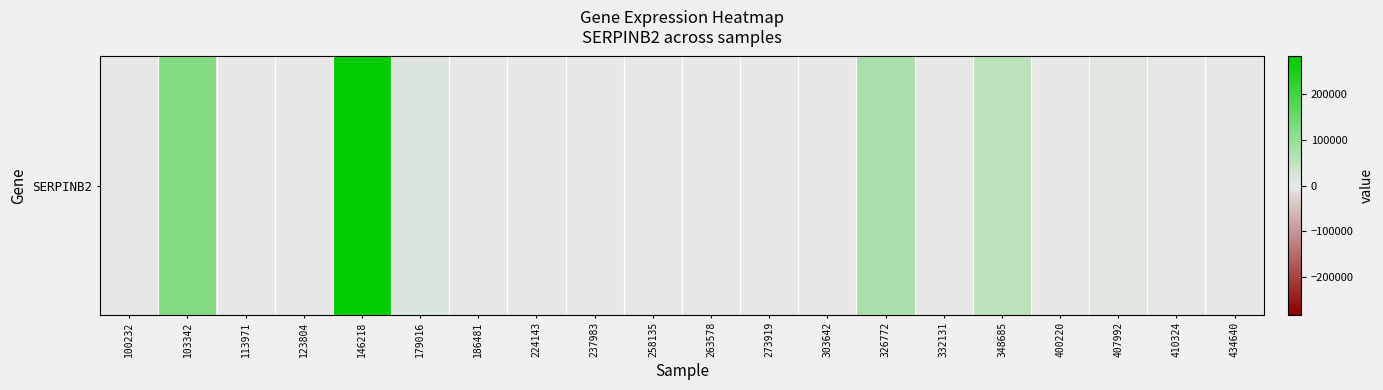

Reading right to left, what are all the values shown in this chart?

0	0	10725	0	53697	0	75381	0	0	0	0	0	0	0	11539	282133	0	0	122200	0